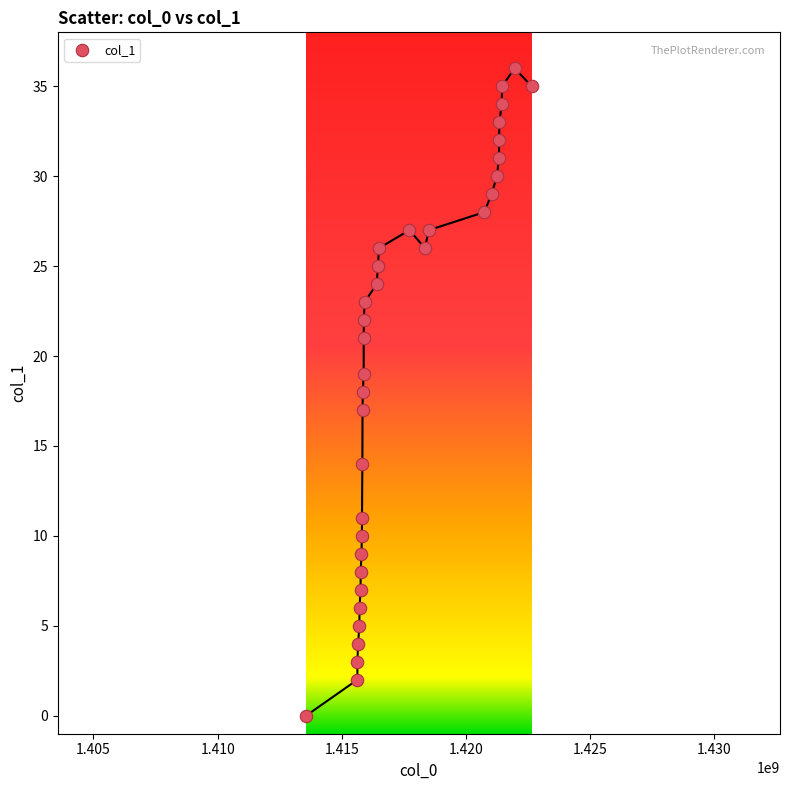

What is the range of Y values (max minus min)?

36